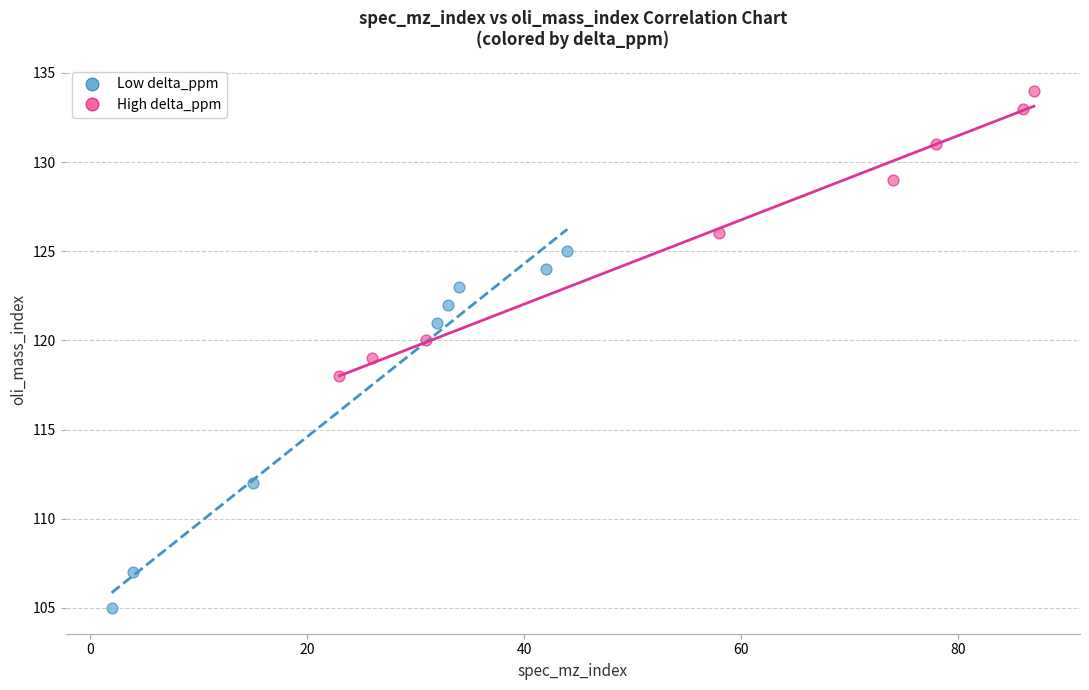

Which series has the largest Y range (max minus min)?

Low delta_ppm